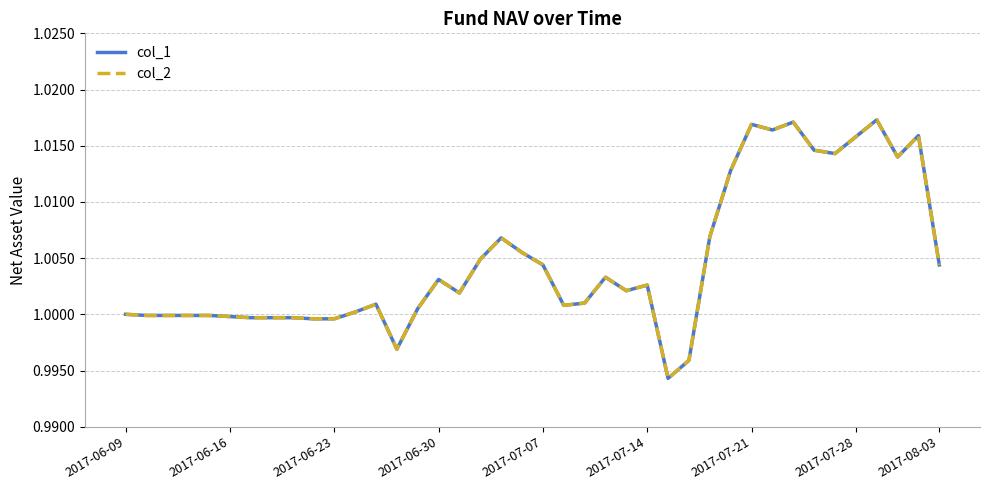

Is this an area chart (filled region under the line)?

No